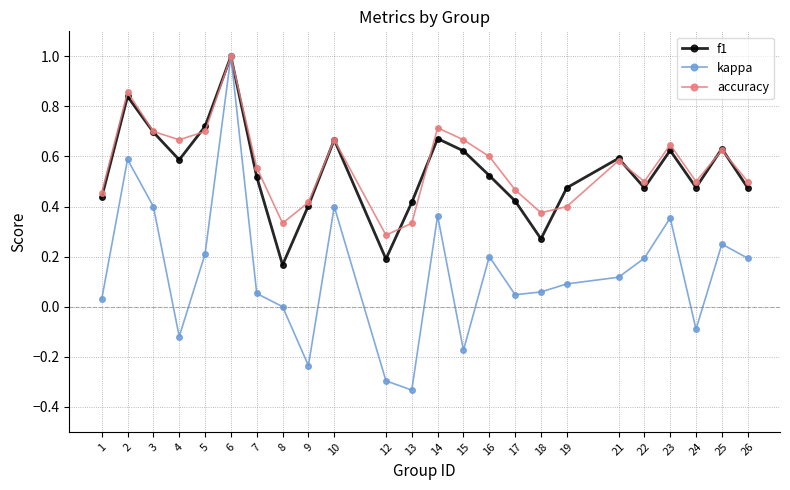

Where is the first local minimum for kappa?

4